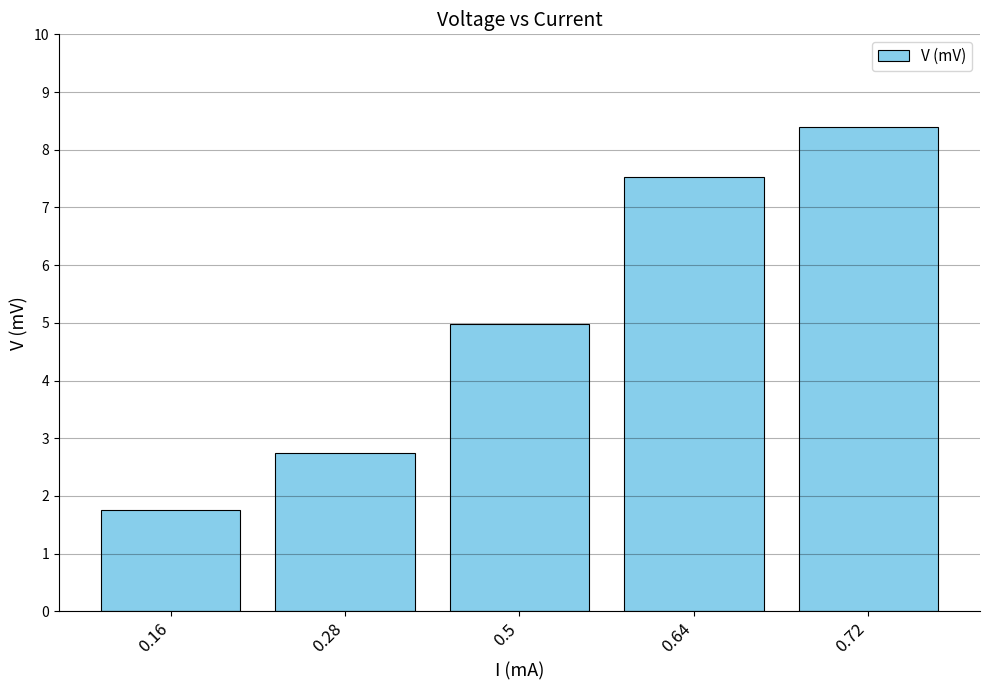

The value at 0.28 is 2.8. True or false?

True